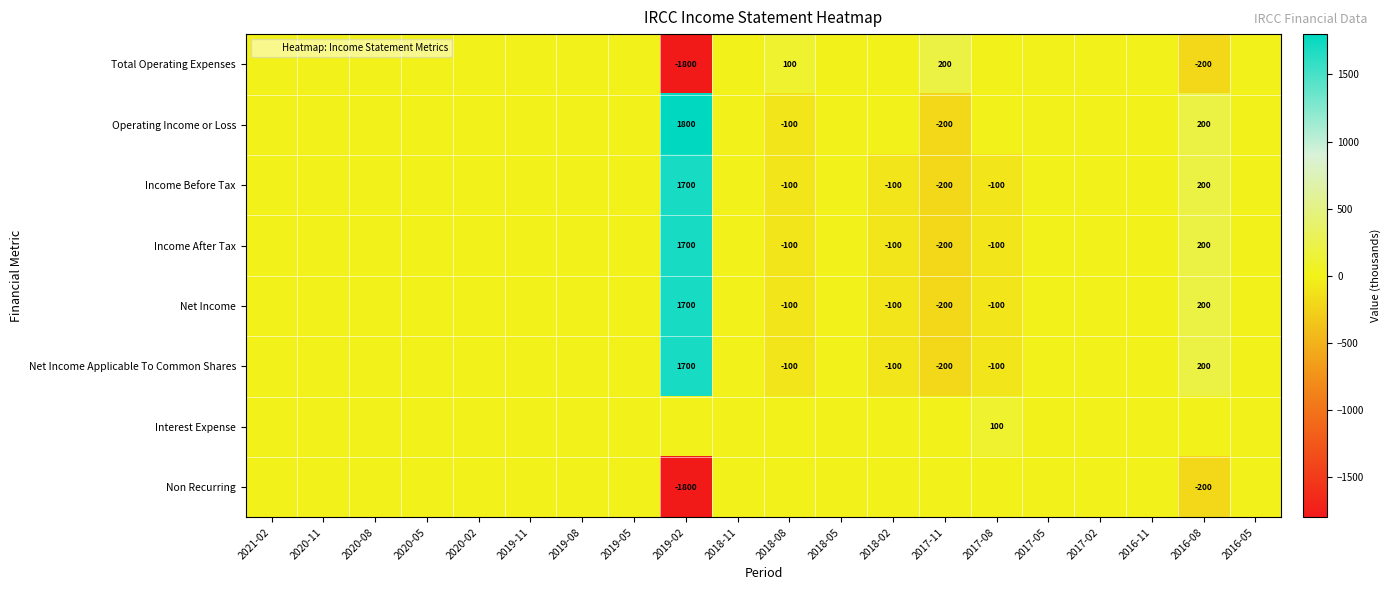

True or false: Net Income has a value of 0 at 2020-05.

True